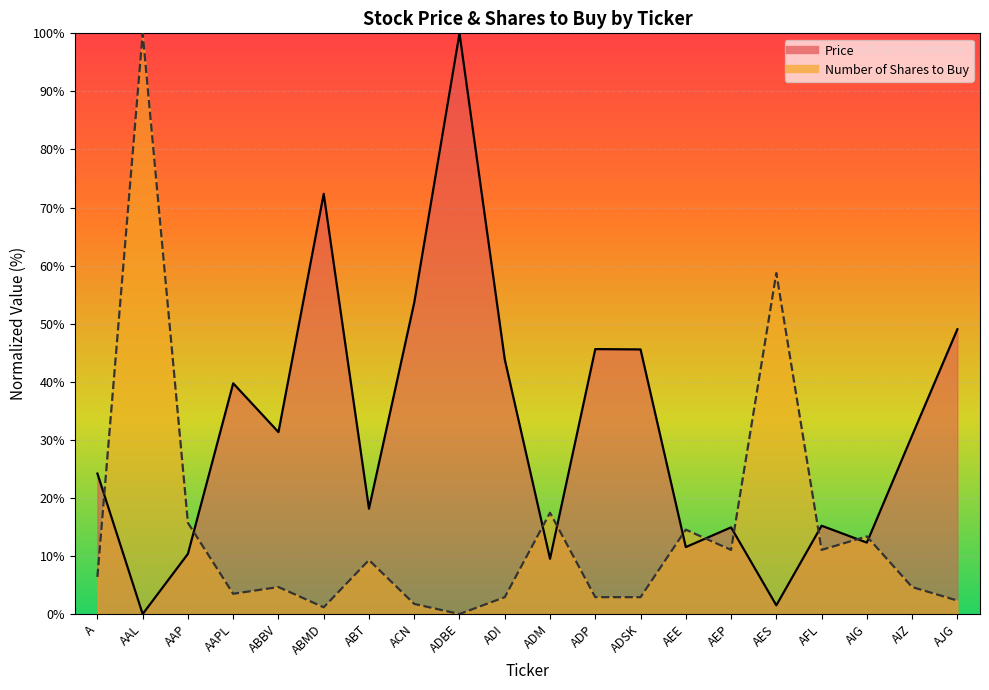

Which series has the largest range (max minus min)?

Price